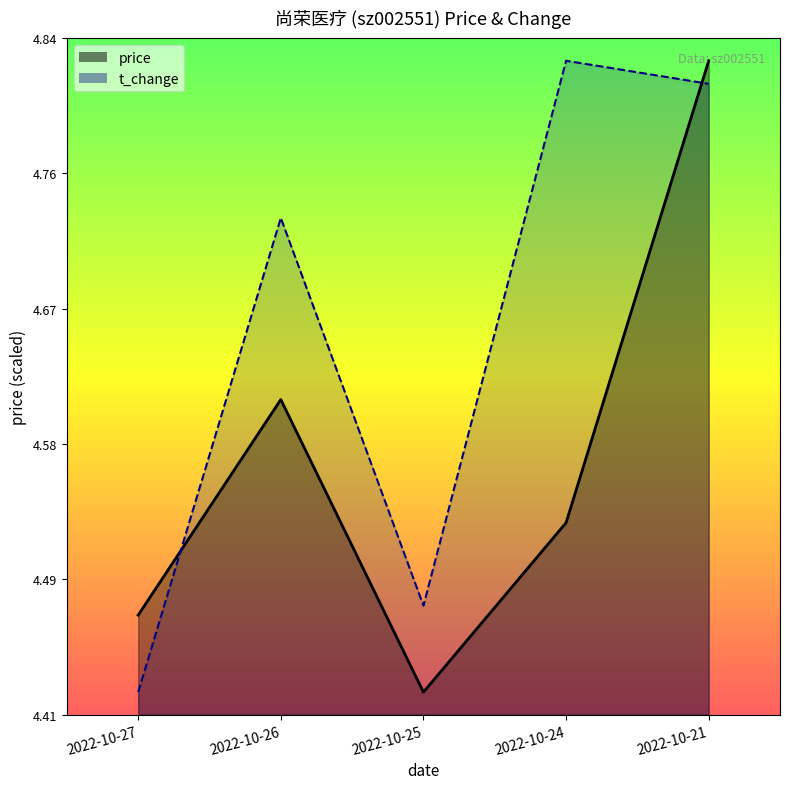

In t_change, how many points are lower than both neighbors (excluding endpoints)?

1